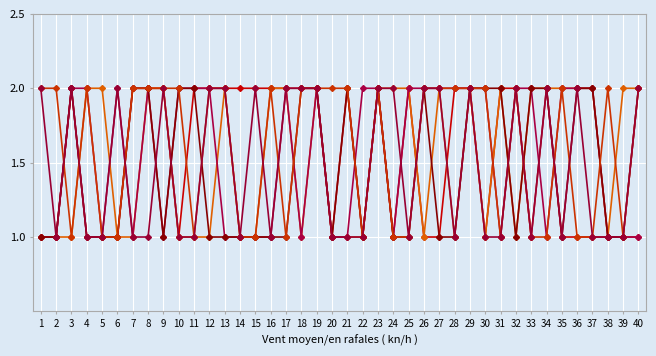

How many data points does each series have?

40